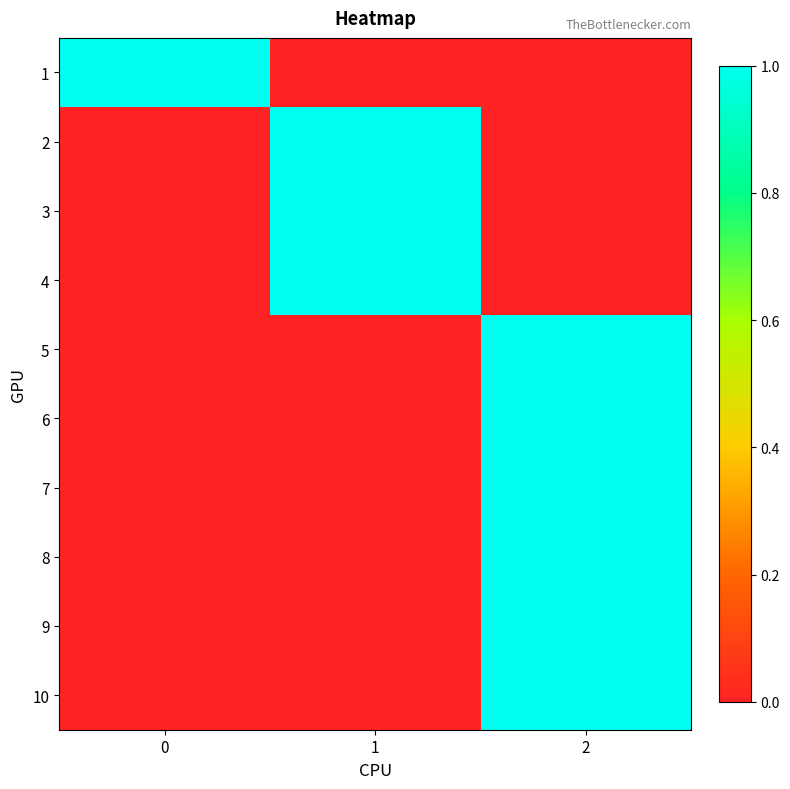

Which label corresponds to the smallest value in the chart?

1